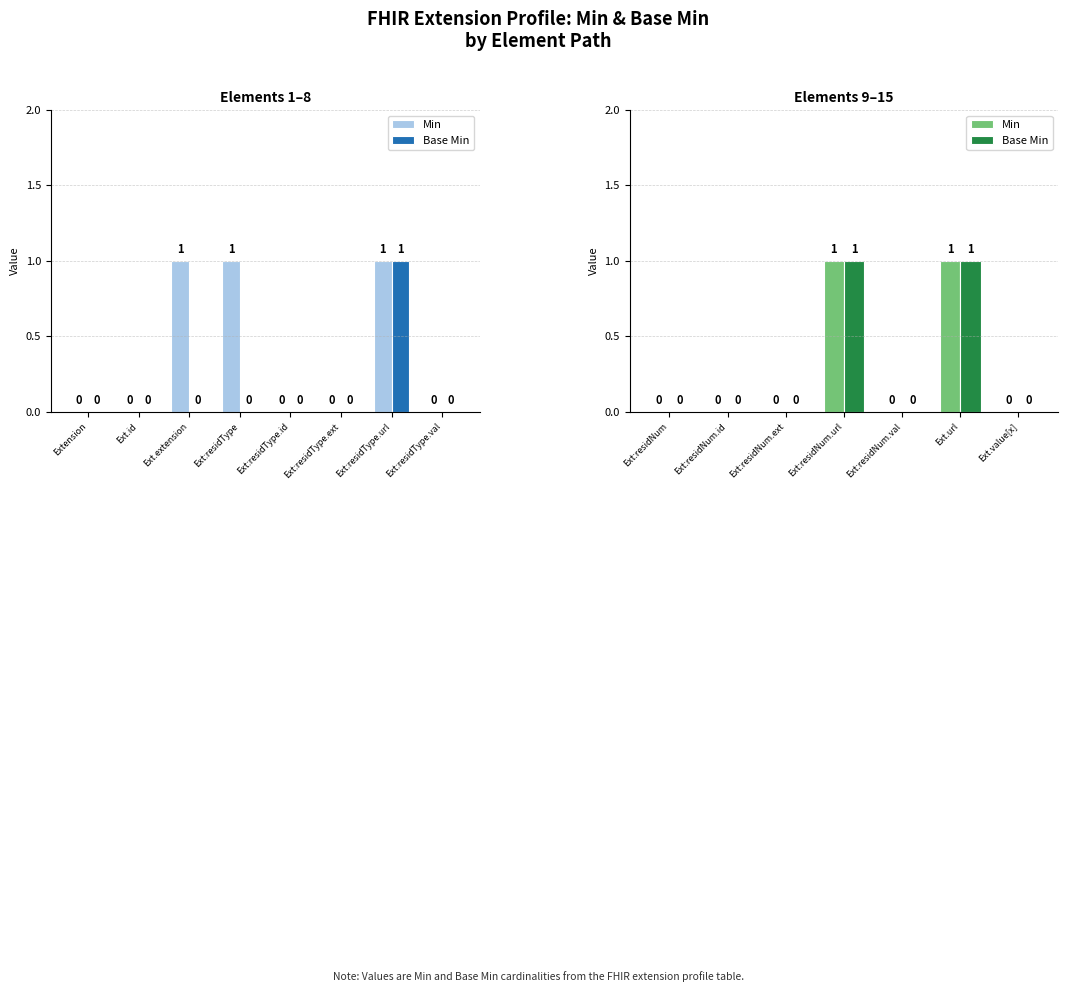

Is it true that Base Min equals 2 at Ext:residNum.url?

False